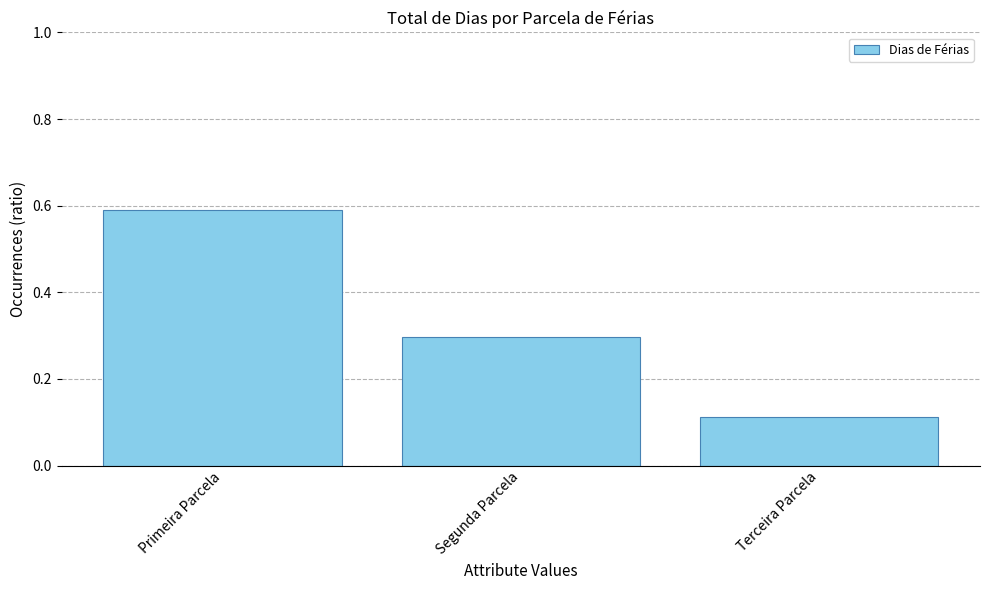

What is the average value?

0.3